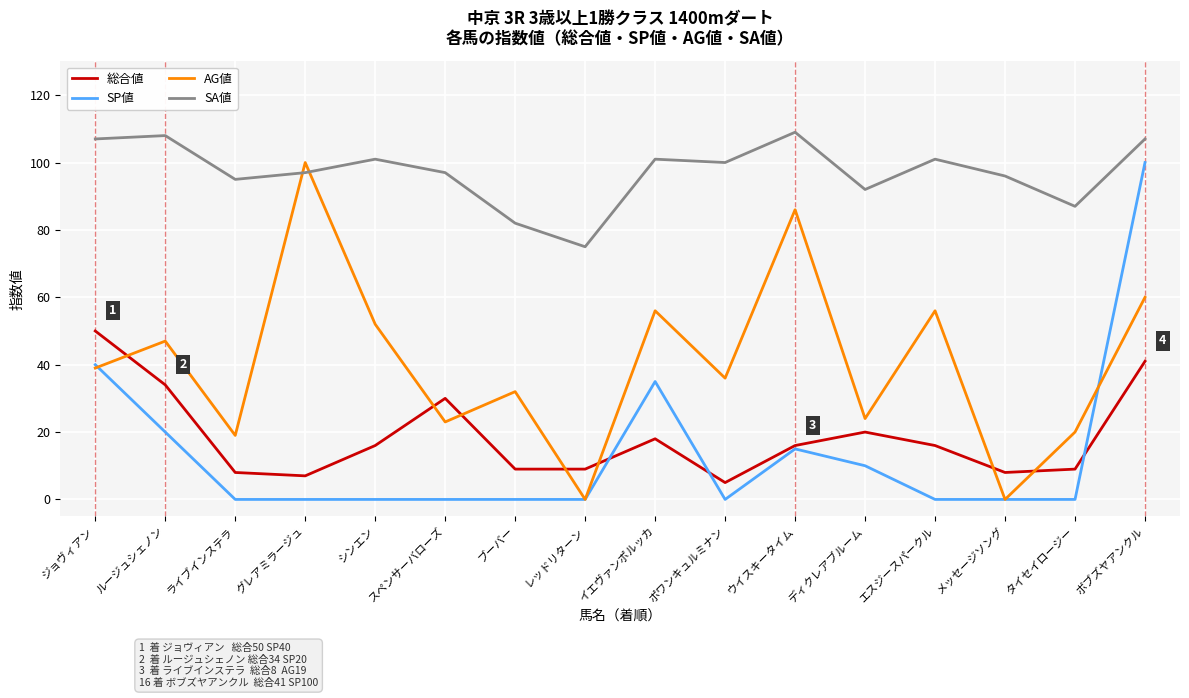

Reading right to left, extract all data points from this chart.

総合値: 41	9	8	16	20	16	5	18	9	9	30	16	7	8	34	50
SP値: 100	0	0	0	10	15	0	35	0	0	0	0	0	0	20	40
AG値: 60	20	0	56	24	86	36	56	0	32	23	52	100	19	47	39
SA値: 107	87	96	101	92	109	100	101	75	82	97	101	97	95	108	107